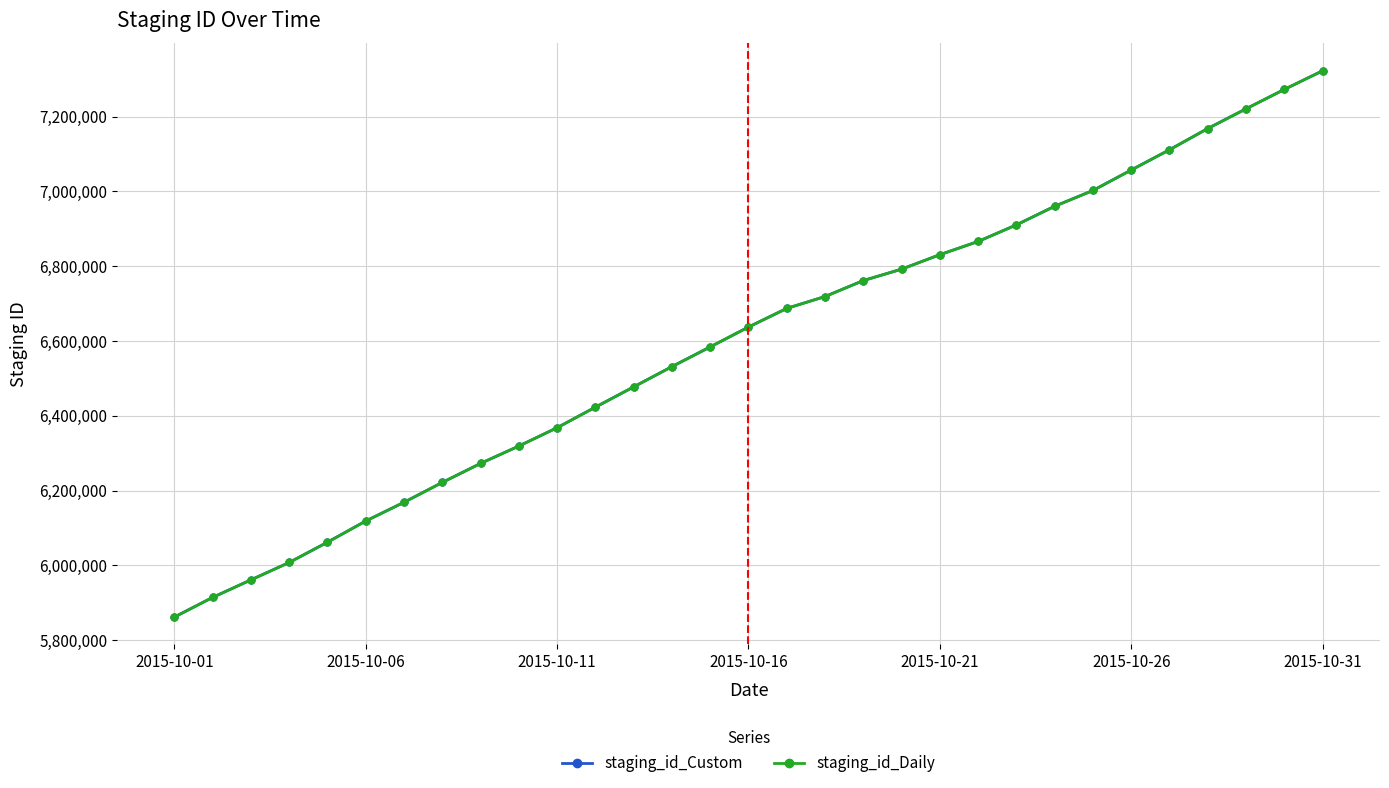

What is the value of the staging_id_Custom point at the 23rd from the left?

6910292